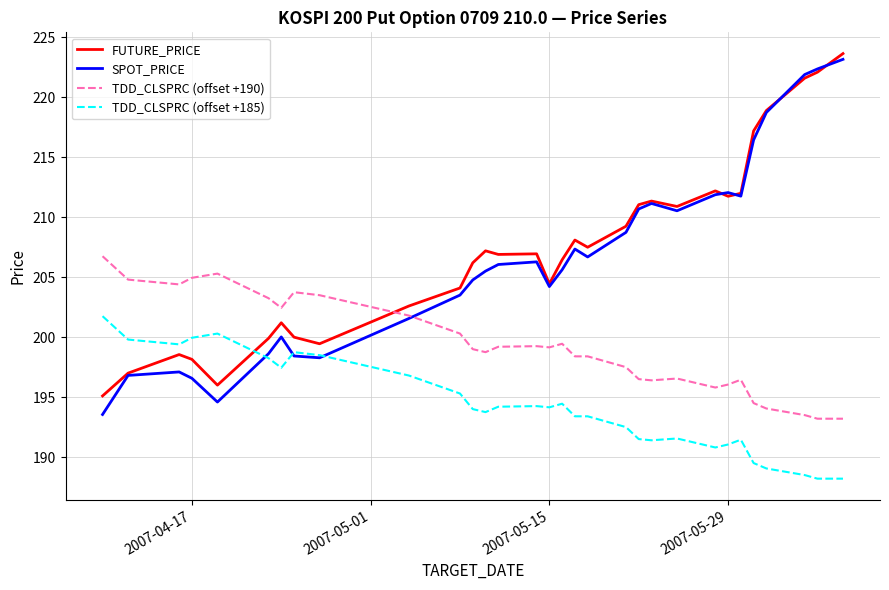

What is the minimum value for TDD_CLSPRC (offset +190)?

193.2